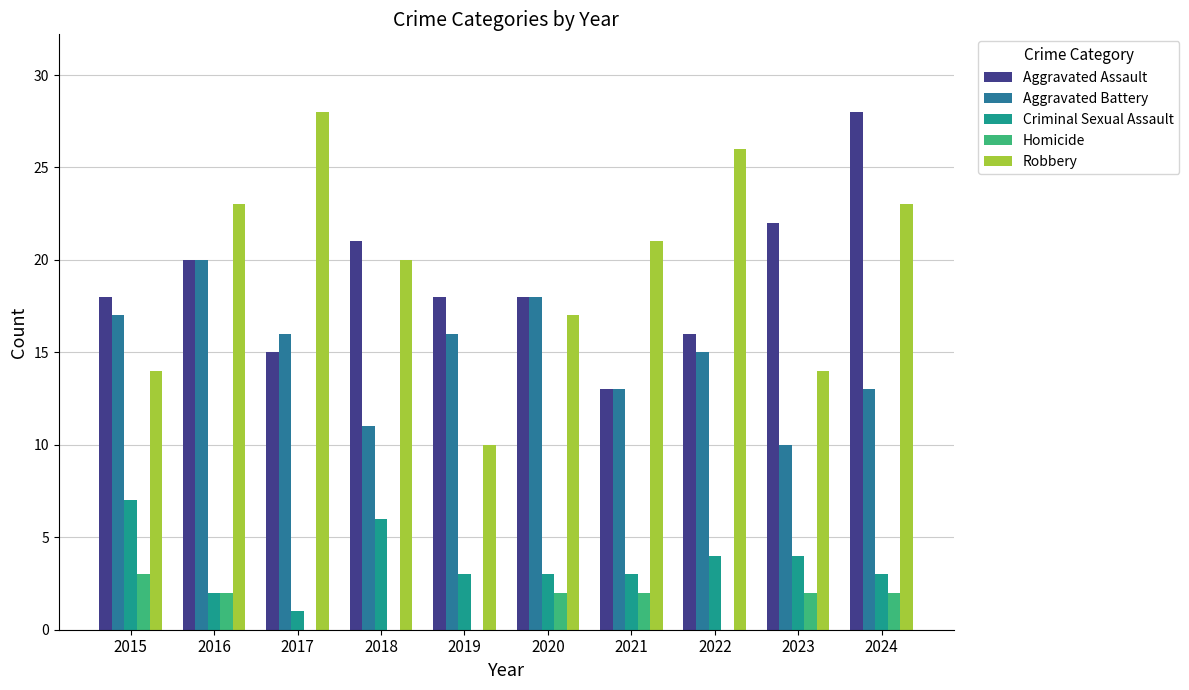

Count the Robbery values in the range 14 to 23.

7